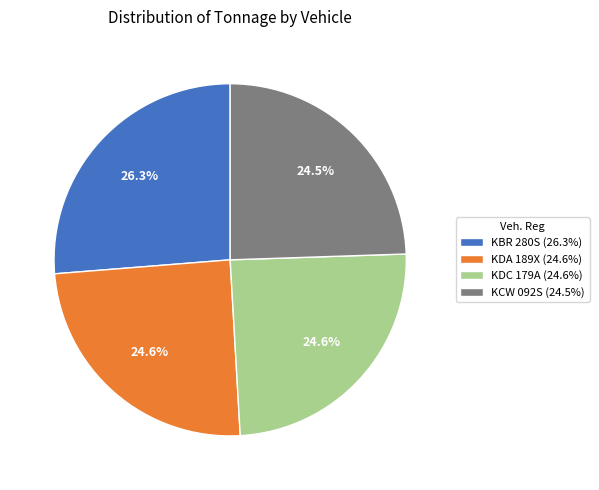

How much of the chart is everything except KCW 092S (24.5%)?

75.5%